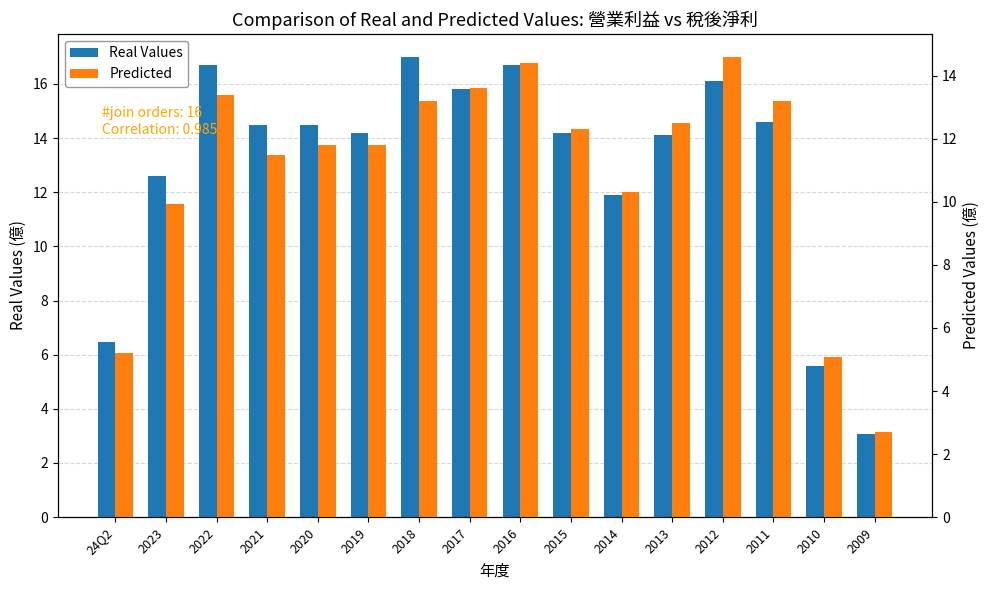

Is it true that Predicted equals 13.0 at 2023?

False